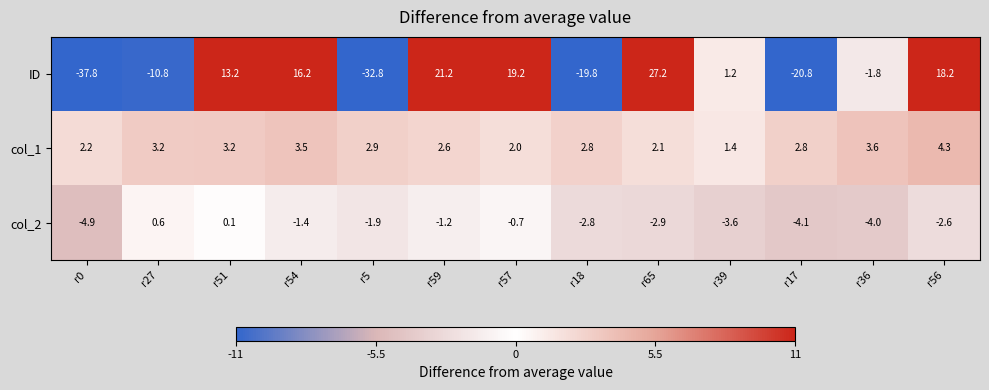

Rank the categories by ID value from highest to lowest.

r65, r59, r57, r56, r54, r51, r39, r36, r27, r18, r17, r5, r0